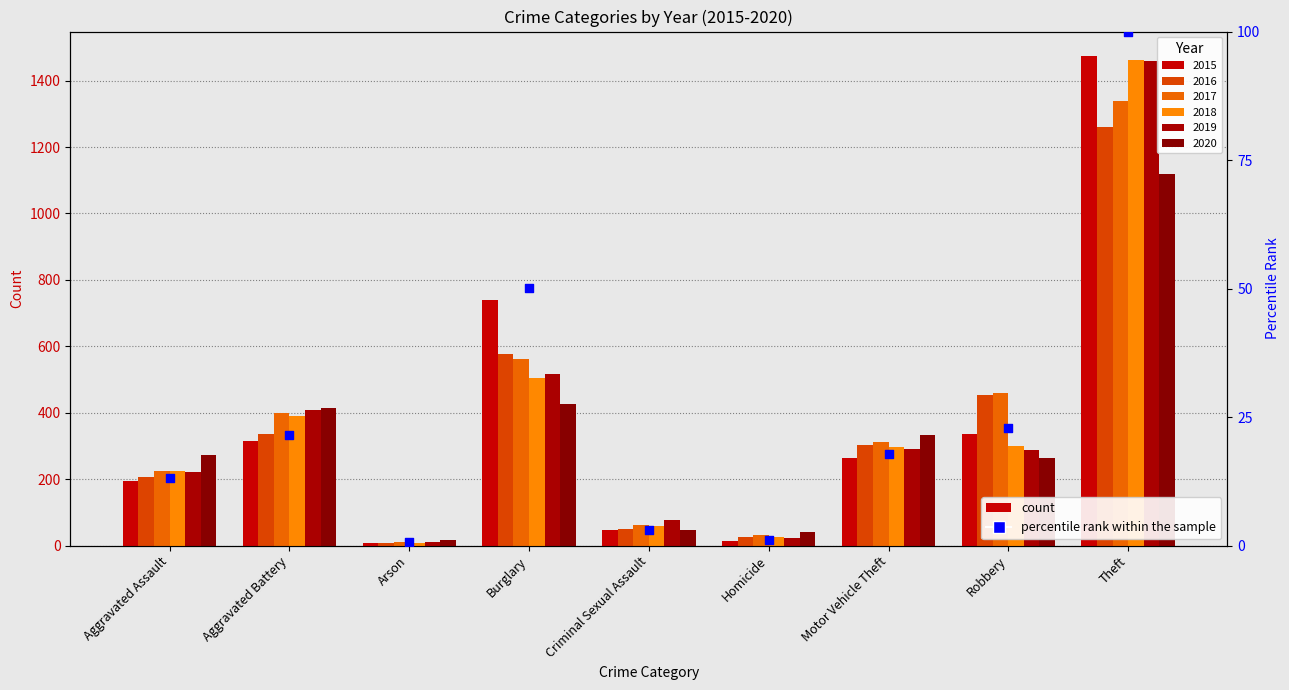

Which has a higher value, Homicide or Aggravated Assault?

Aggravated Assault